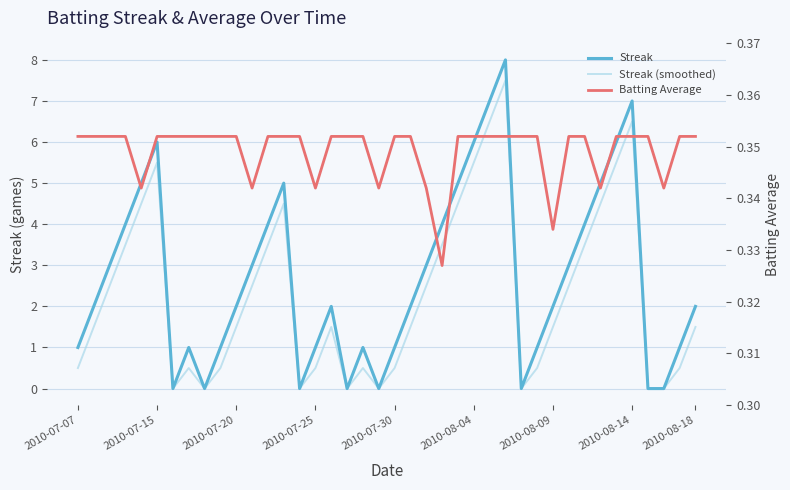

True or false: Streak (smoothed) has more than 1 points higher than both neighbors.

True